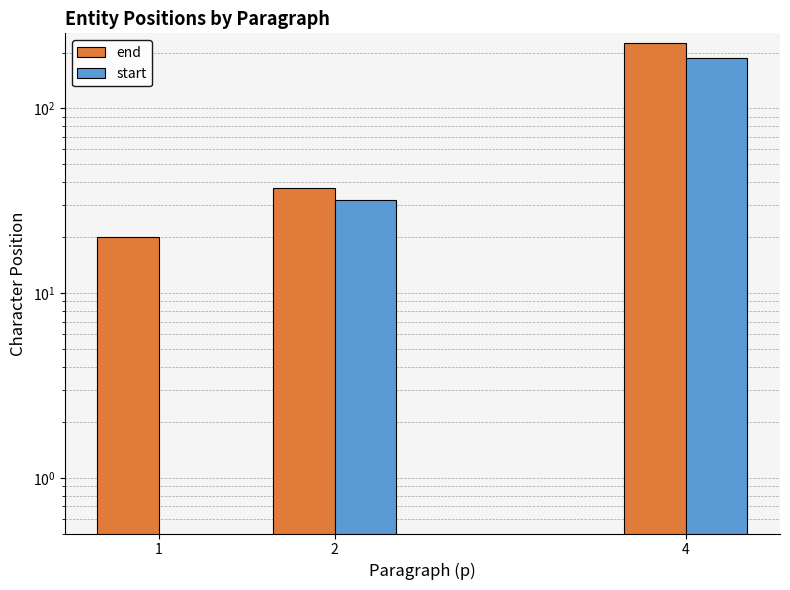

What is the total value across all series at 1?

20